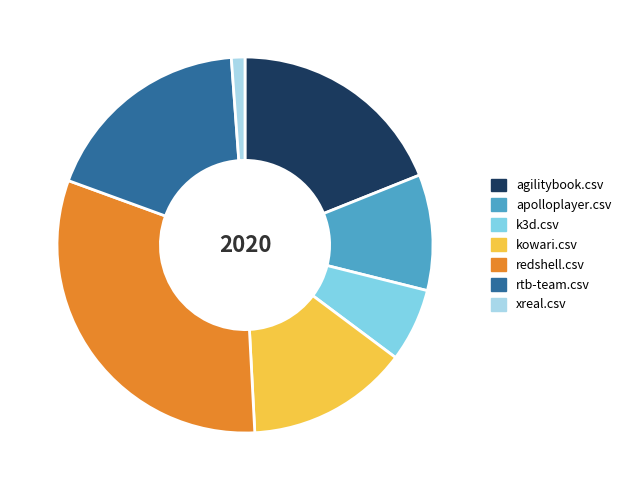

Is it true that xreal.csv is 1% of the pie?

True